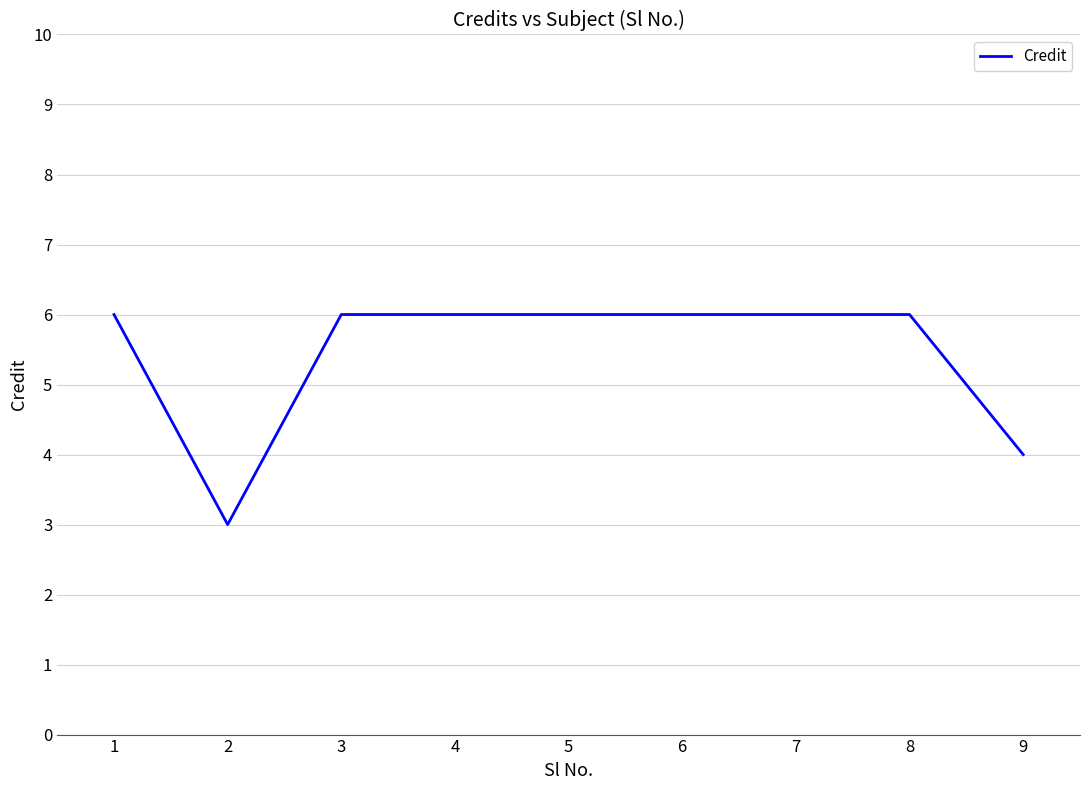

What value does the data have at 7?

6